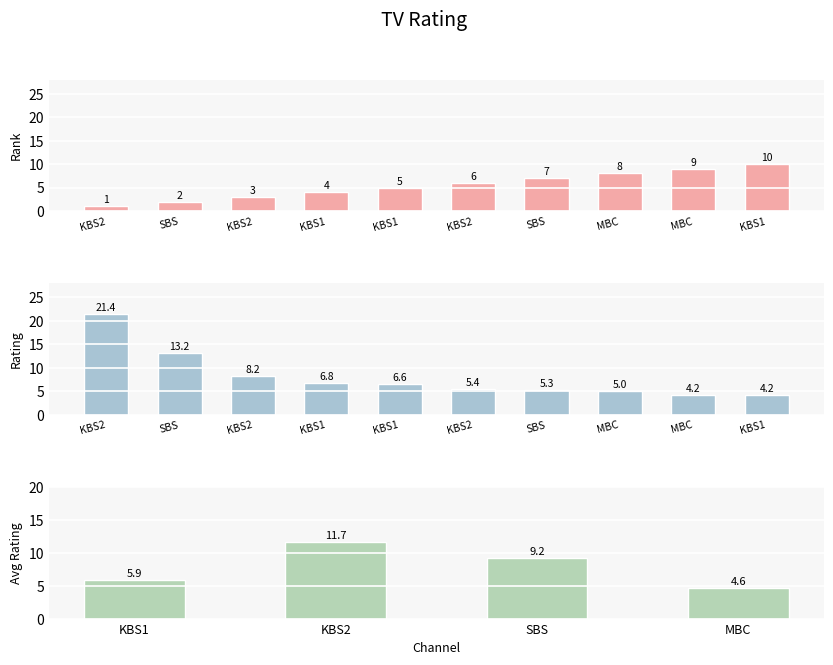

List the labels in order of Rank value, smallest first.

KBS2, SBS, KBS2, KBS1, KBS1, KBS2, SBS, MBC, MBC, KBS1